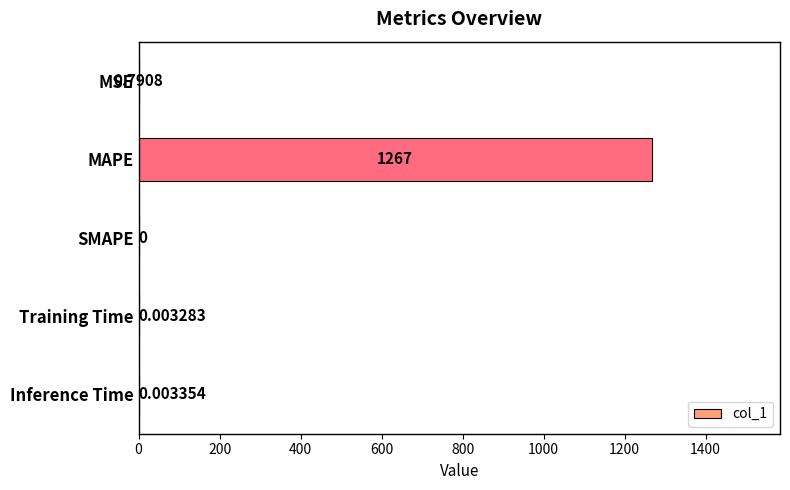

Between MSE and SMAPE, which is larger?

MSE